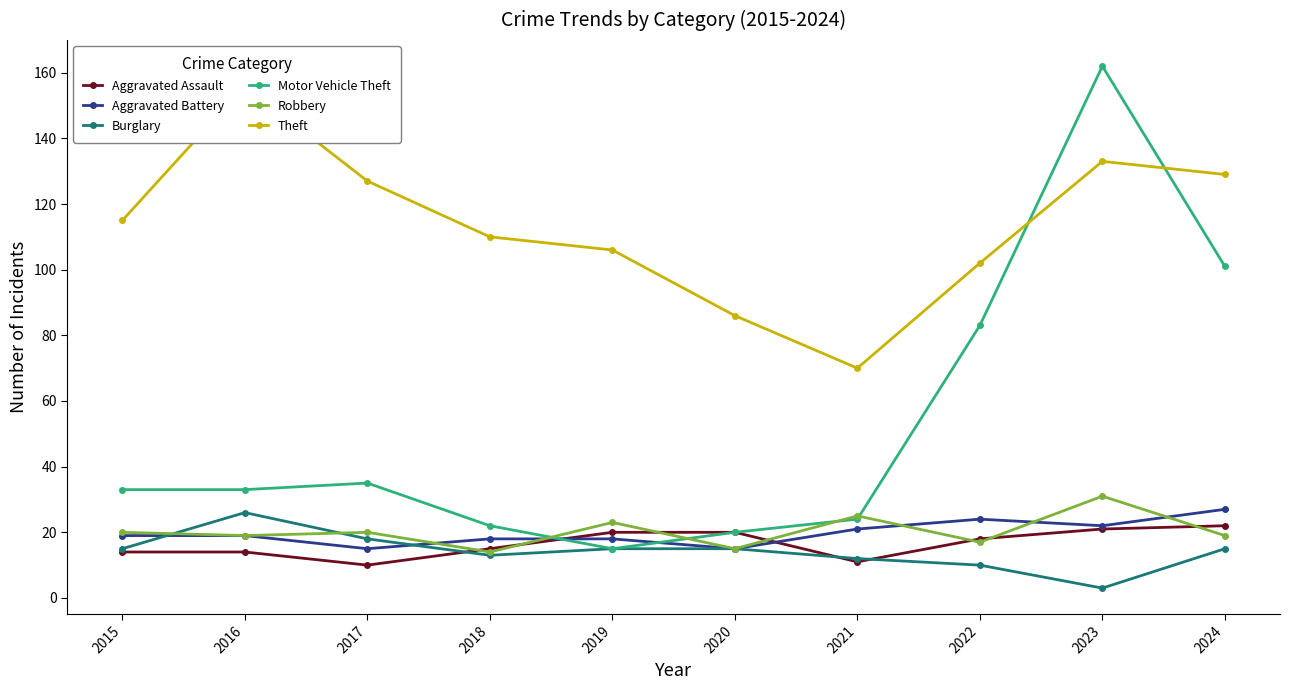

What is the difference between the Aggravated Battery values at 2022 and 2019?

6